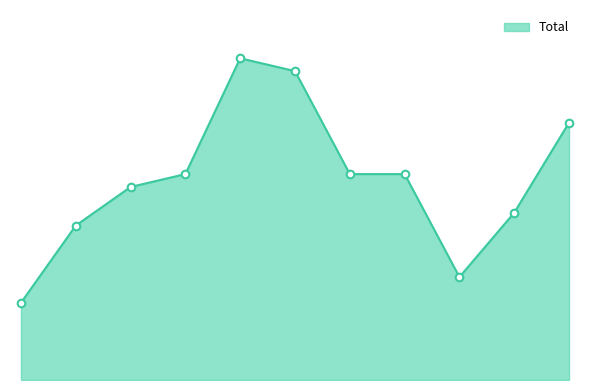

Does the chart have visible grid lines?

No